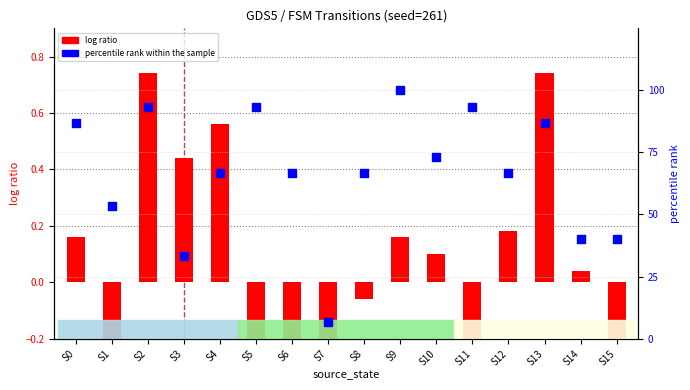

Which series has the widest spread of Y values?

percentile rank within the sample